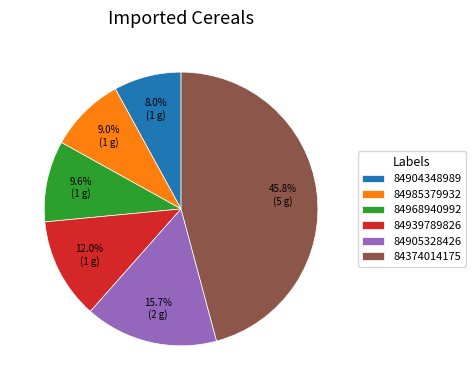

How many slices are in this pie chart?

6